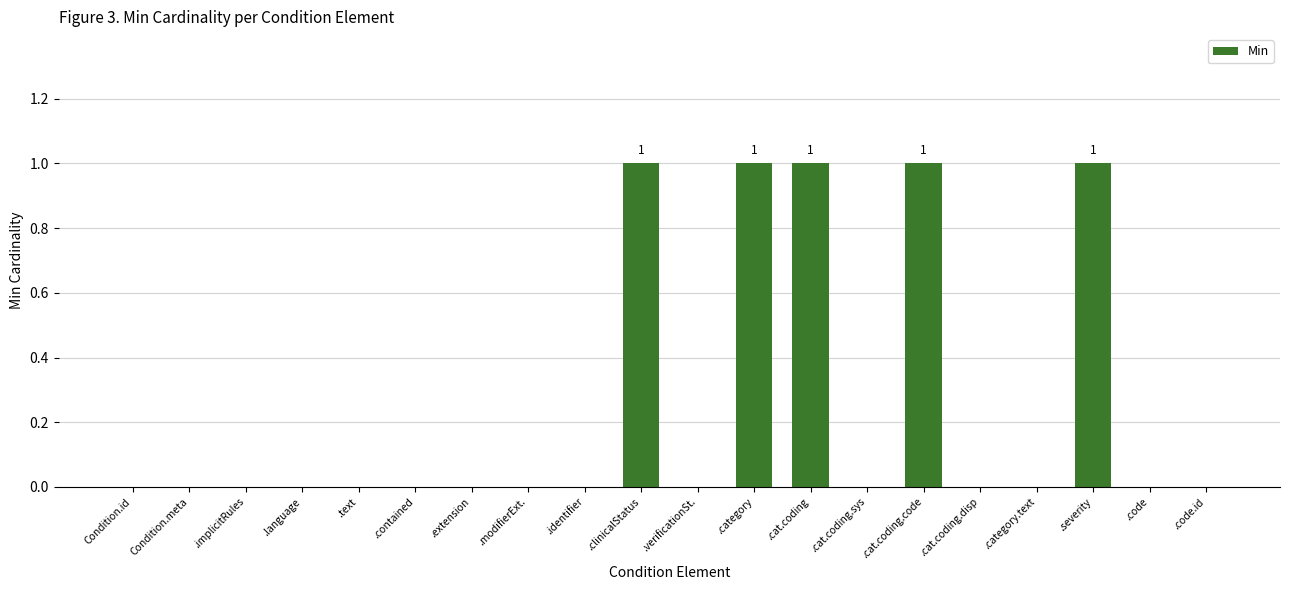

Reading left to right, list all the values displayed in this chart.

0	0	0	0	0	0	0	0	0	1	0	1	1	0	1	0	0	1	0	0